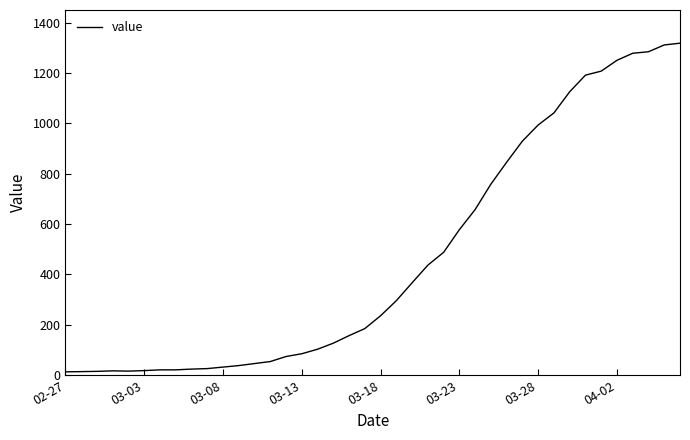

What is the difference between the maximum and minimum values?

1306